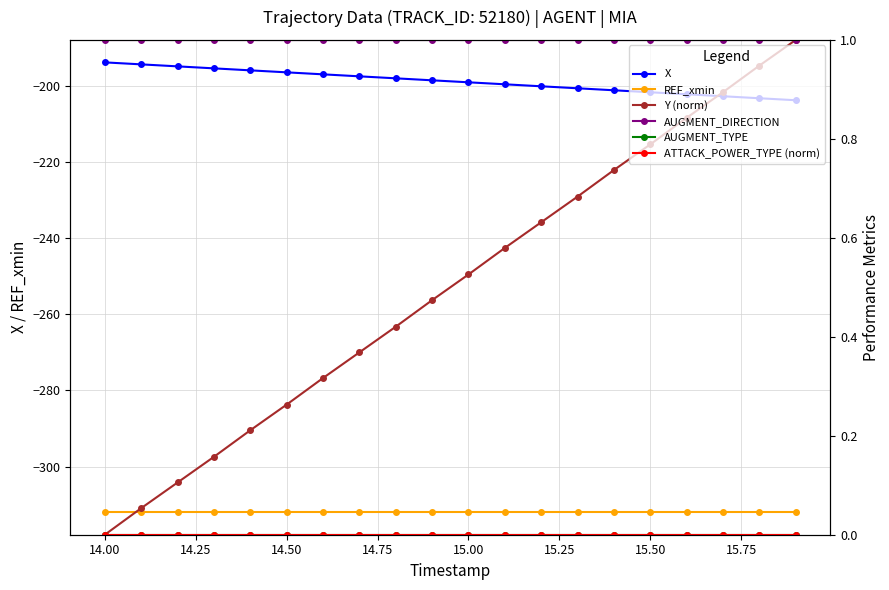

How many values in the Y (norm) series exceed 0?

19